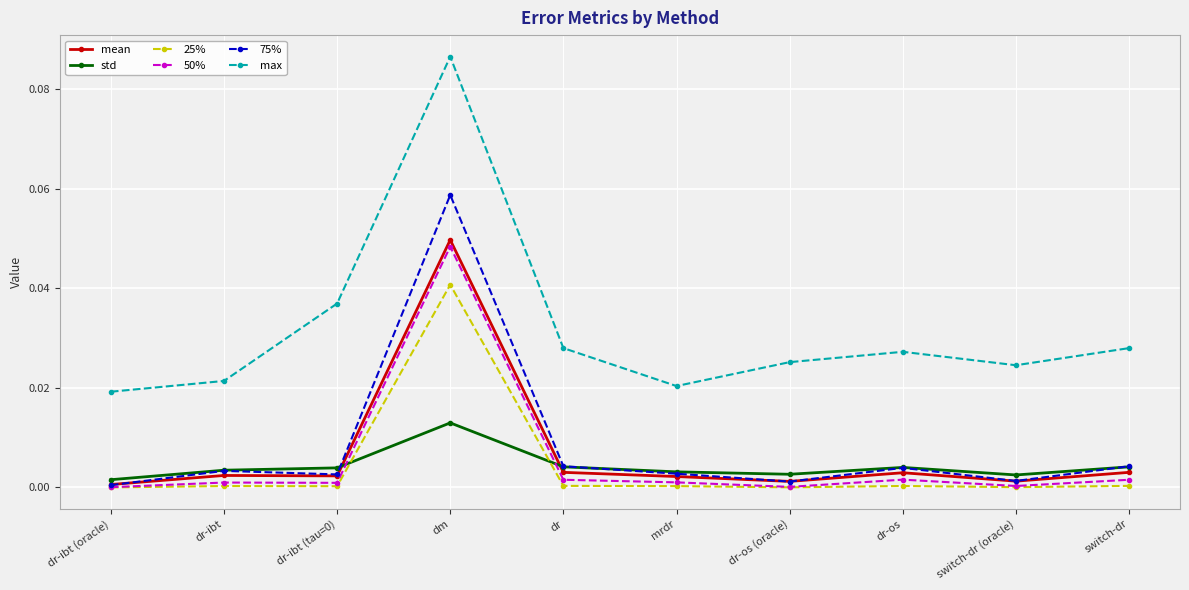

Between which two adjacent categories do mean and 75% first intersect?

dr-ibt (oracle) and dr-ibt